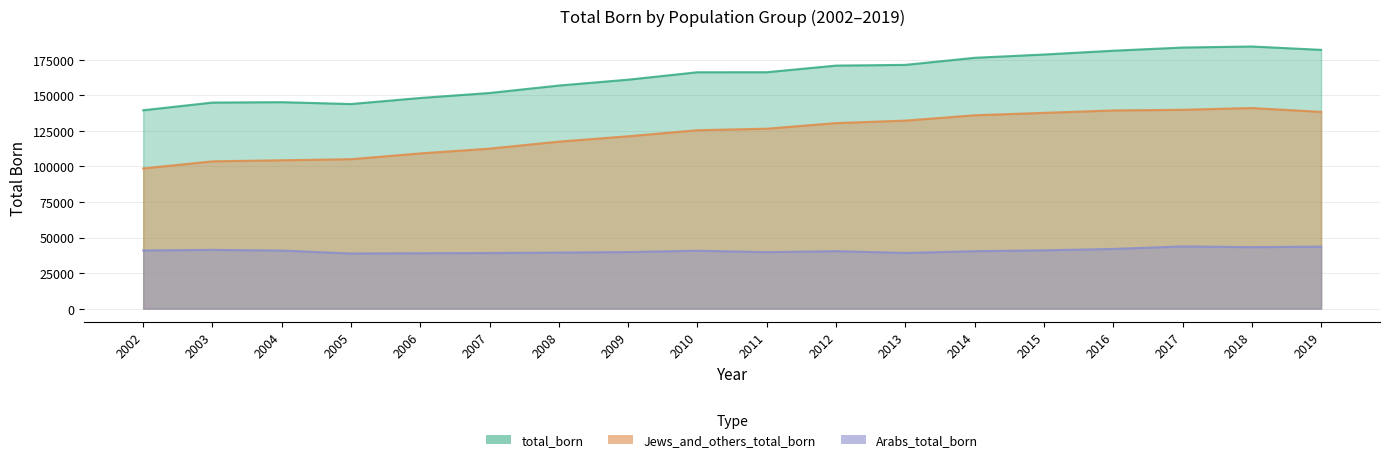

Is it true that total_born equals 176427 at 2014?

True